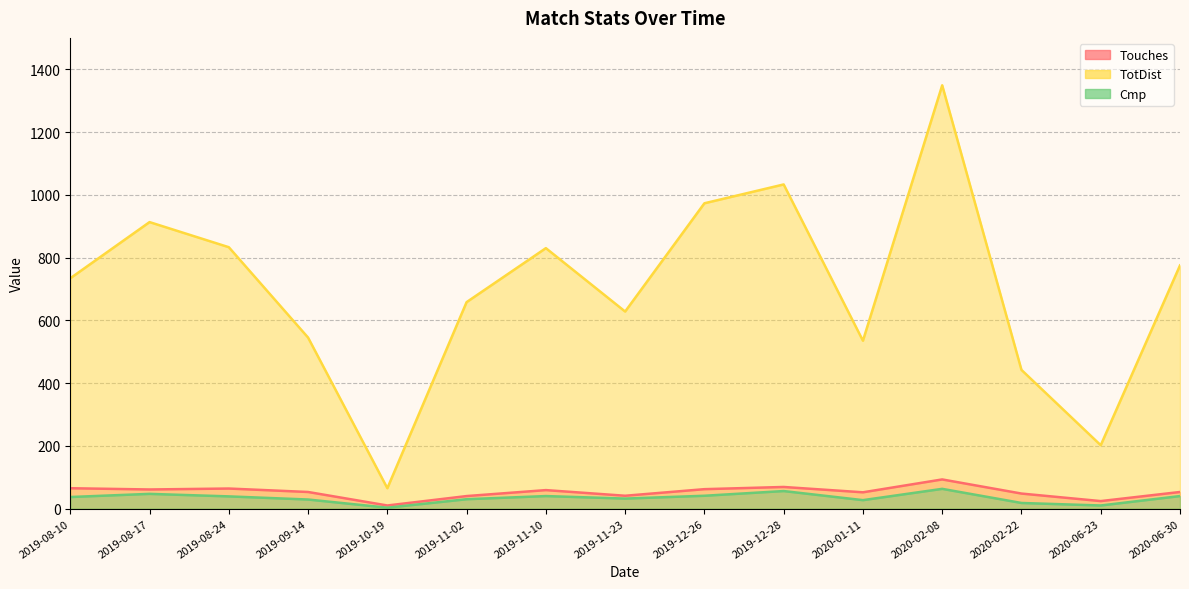

What position from the right is 2020-01-11?

5